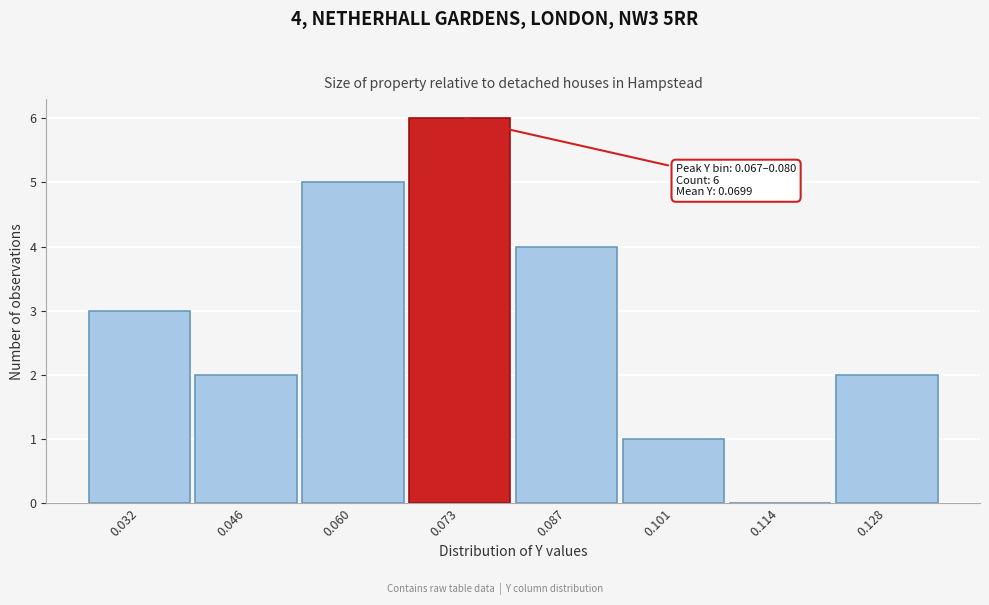

Over which range of the x-axis is the bar tallest?

0.066 to 0.080